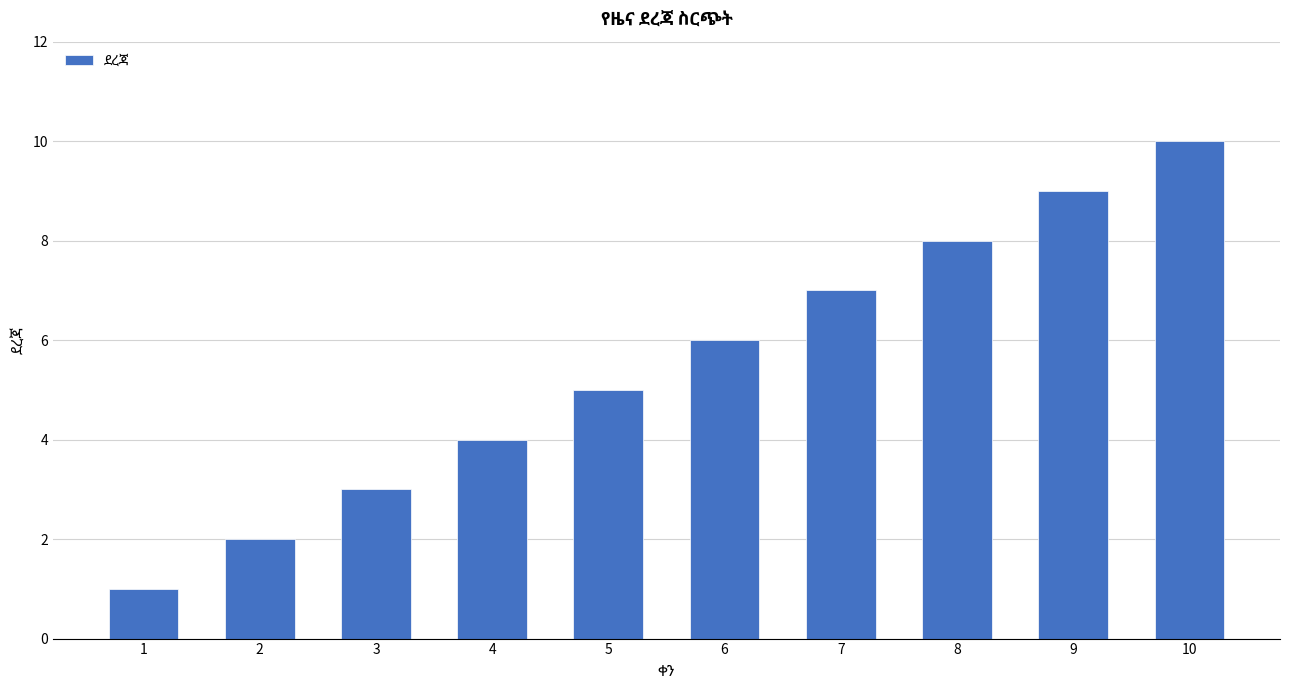

What is the maximum value shown in the chart?

10